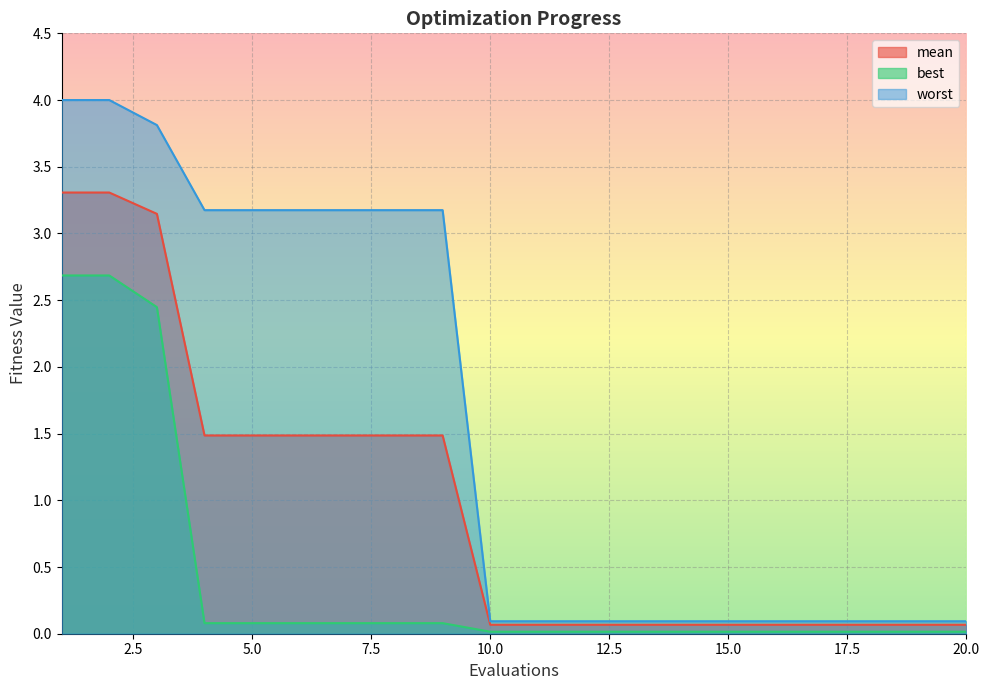

How many distinct data groups are displayed?

3